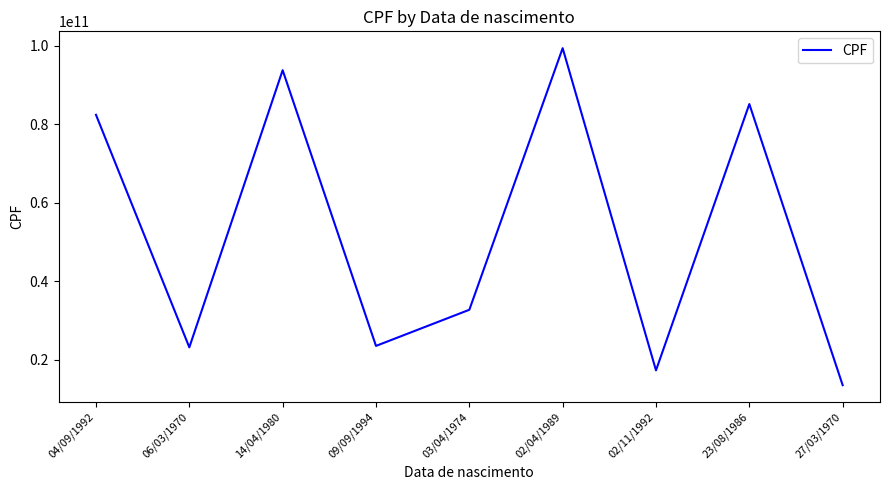

What is the change in value from 03/04/1974 to 27/03/1970?

-19205937983